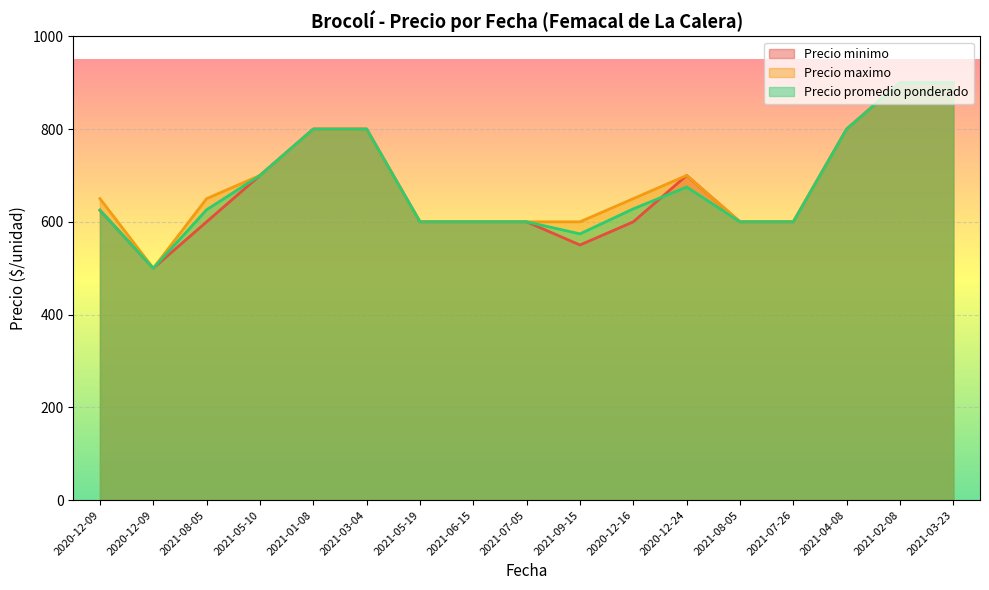

Between 2021-09-15 and 2020-12-24, which series saw the biggest shift?

Precio minimo